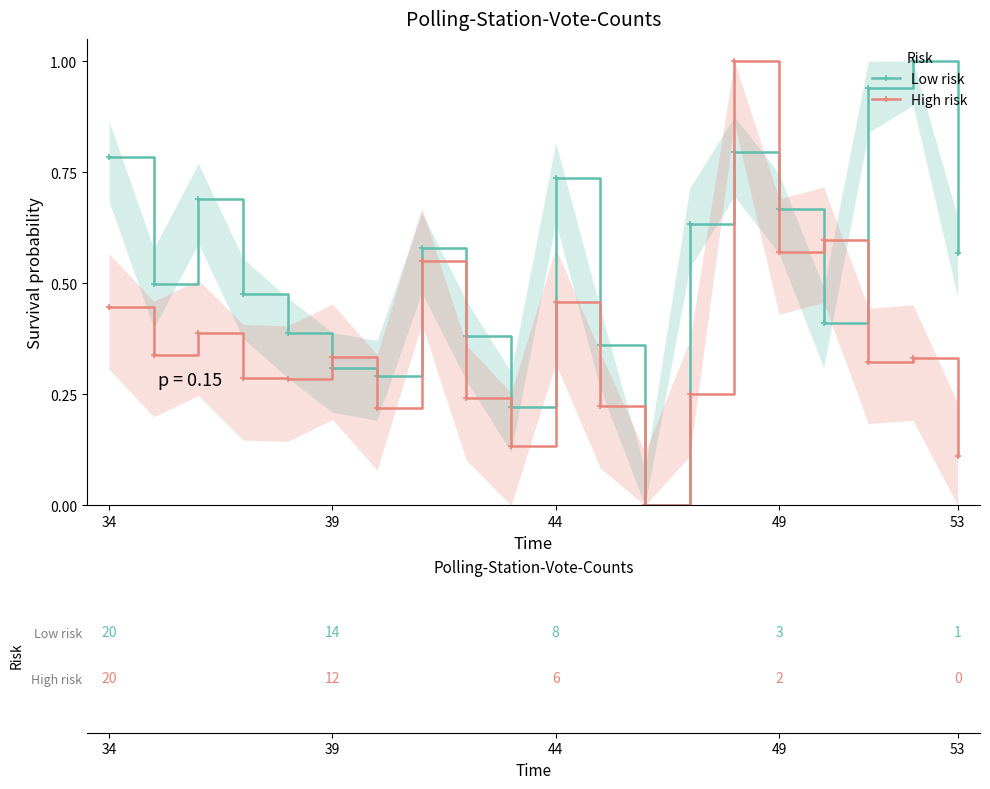

What is the maximum value for High risk?

1.0